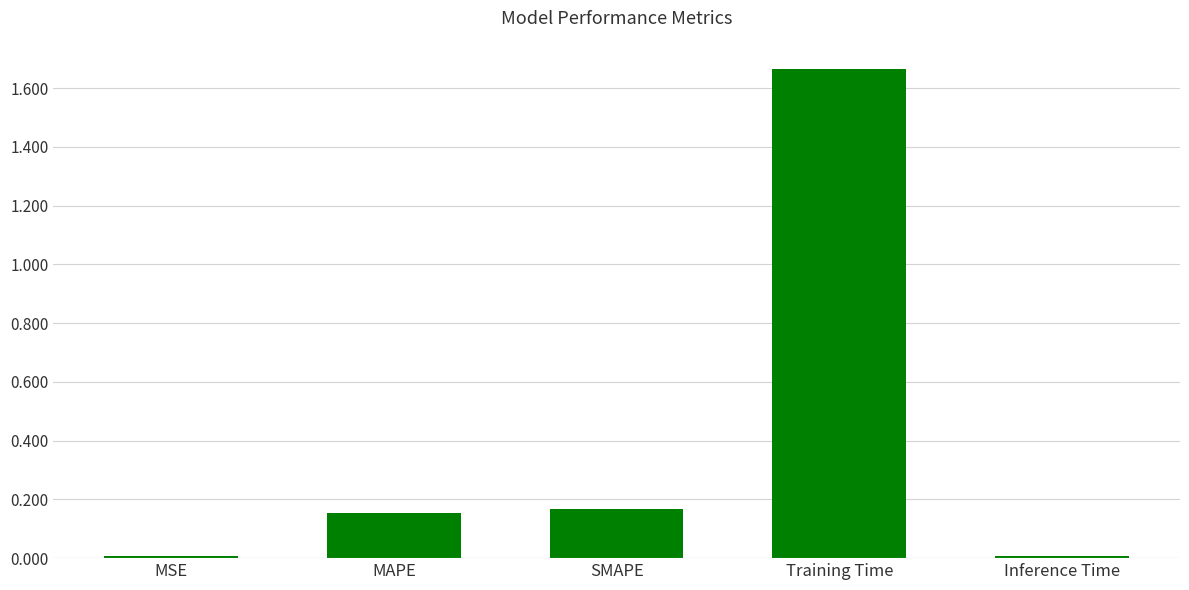

What is the average value?

0.4